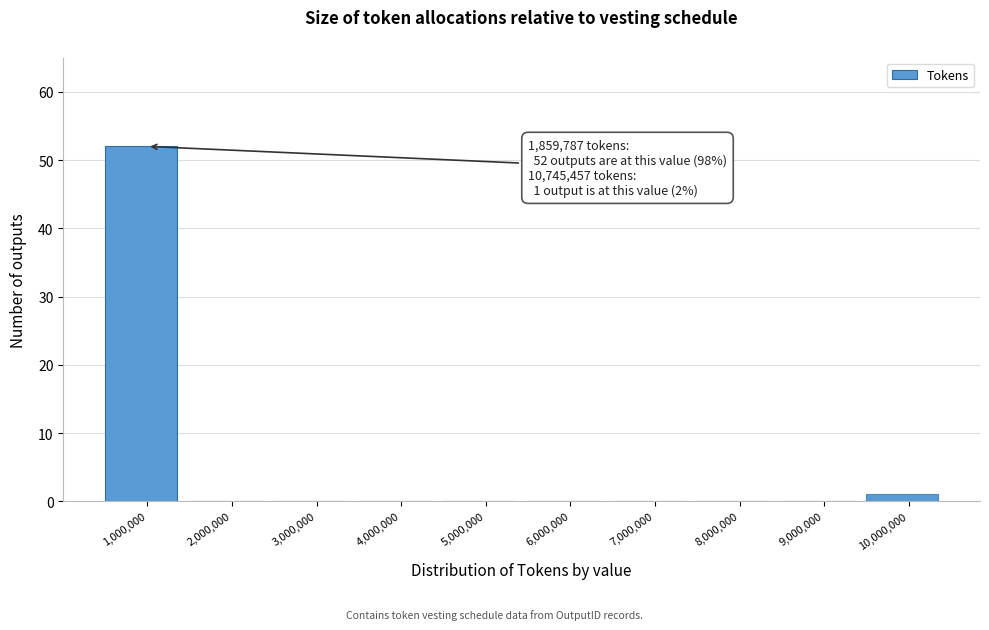

Reading right to left, extract all data points from this chart.

10,000,000=1	9,000,000=0	8,000,000=0	7,000,000=0	6,000,000=0	5,000,000=0	4,000,000=0	3,000,000=0	2,000,000=0	1,000,000=52